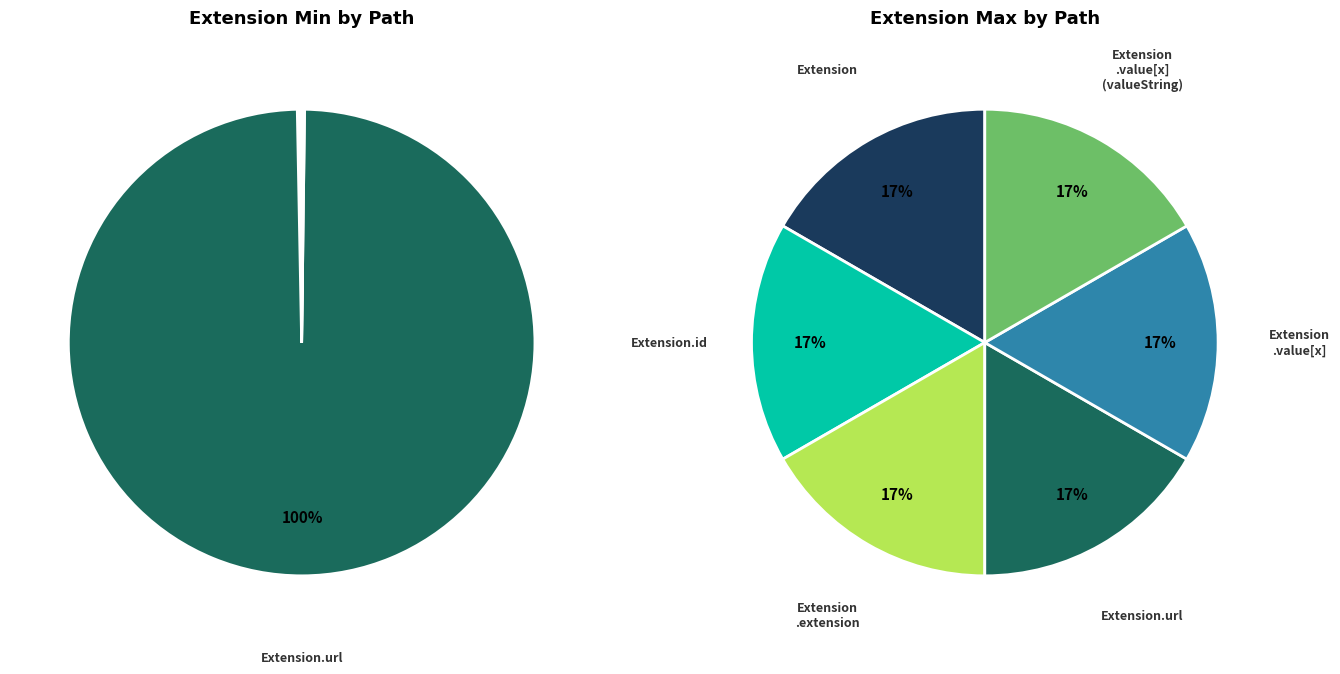

What is the largest slice in the pie chart?

Extension.url